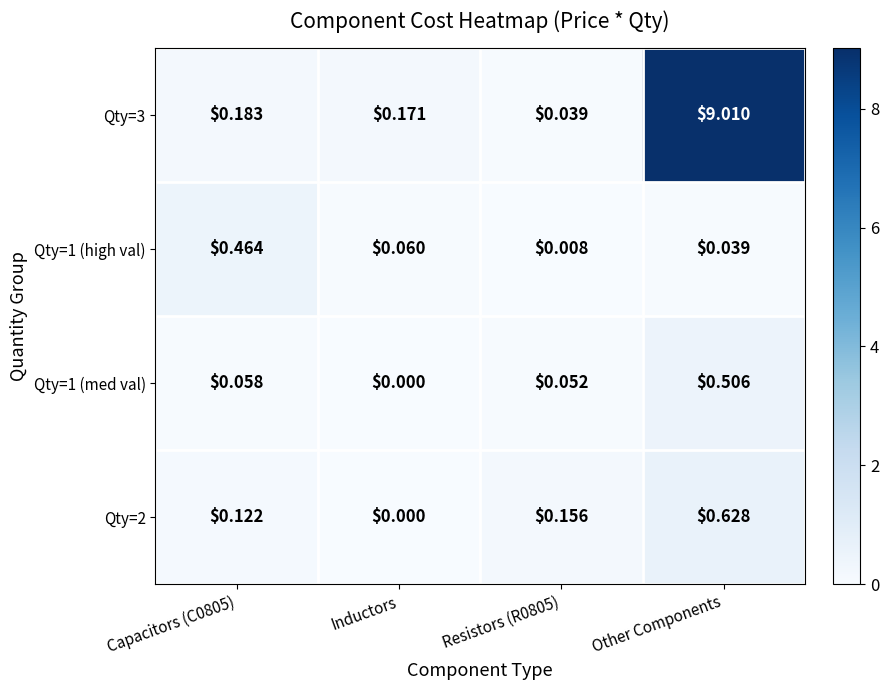

Rank the series at Capacitors (C0805) from lowest to highest value.

Qty=1 (med val), Qty=2, Qty=3, Qty=1 (high val)